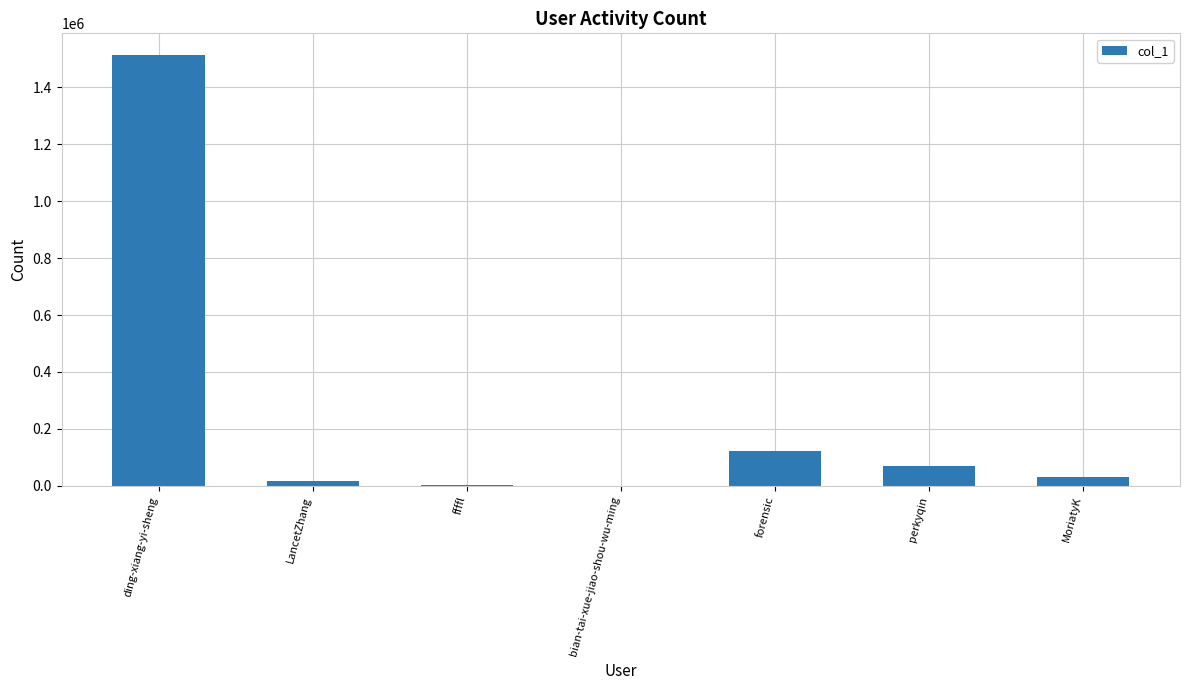

What is the average value?

251518